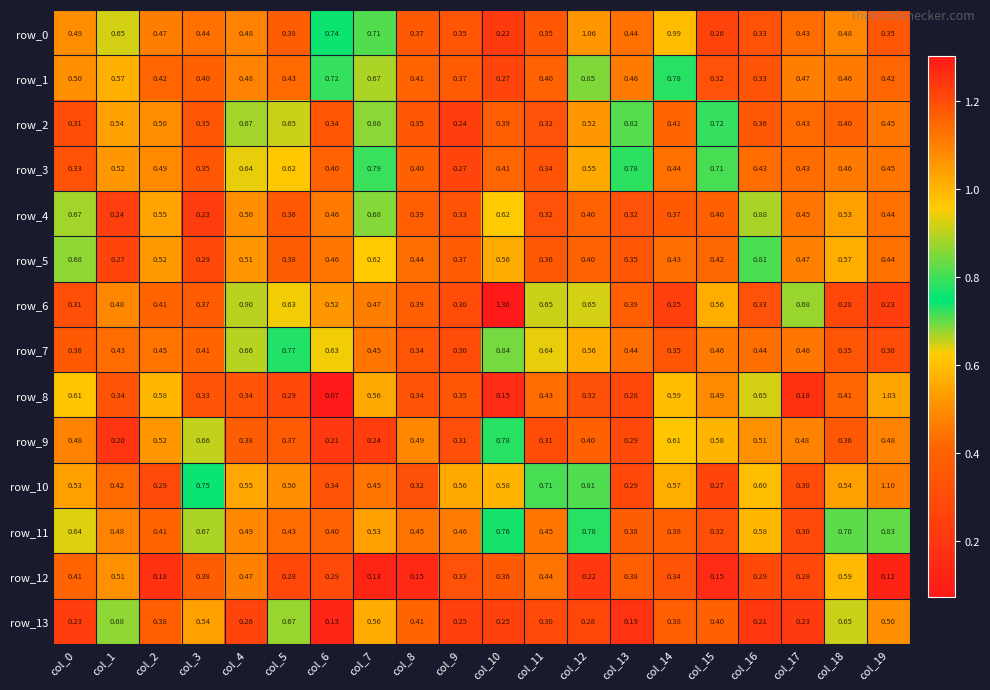

What is the greatest value displayed?

1.3